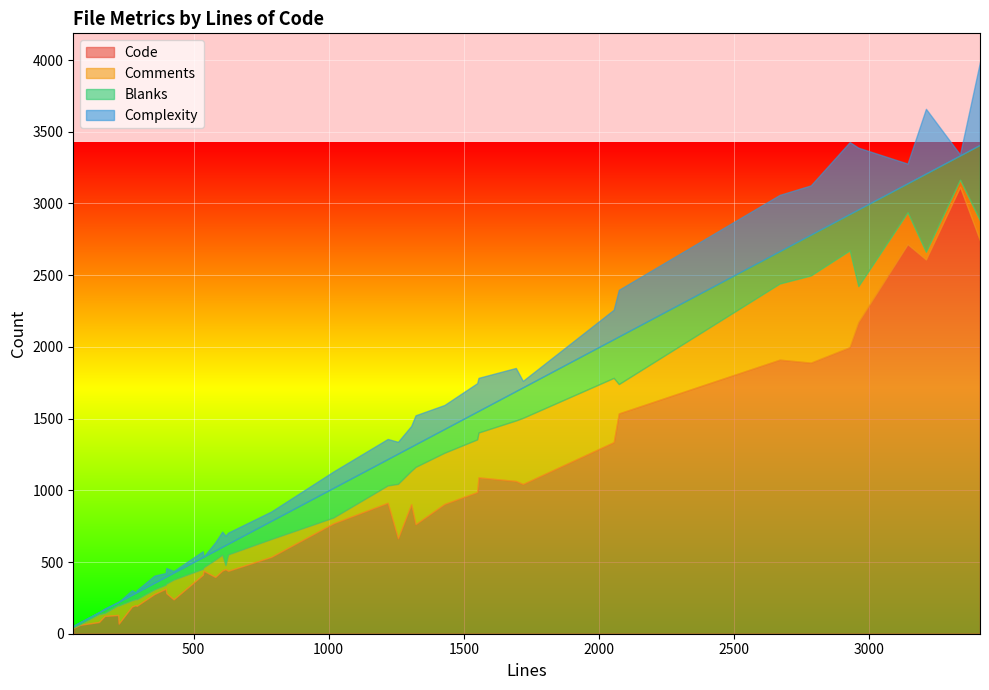

Between which two adjacent categories do Code and Comments first intersect?

32 and 33